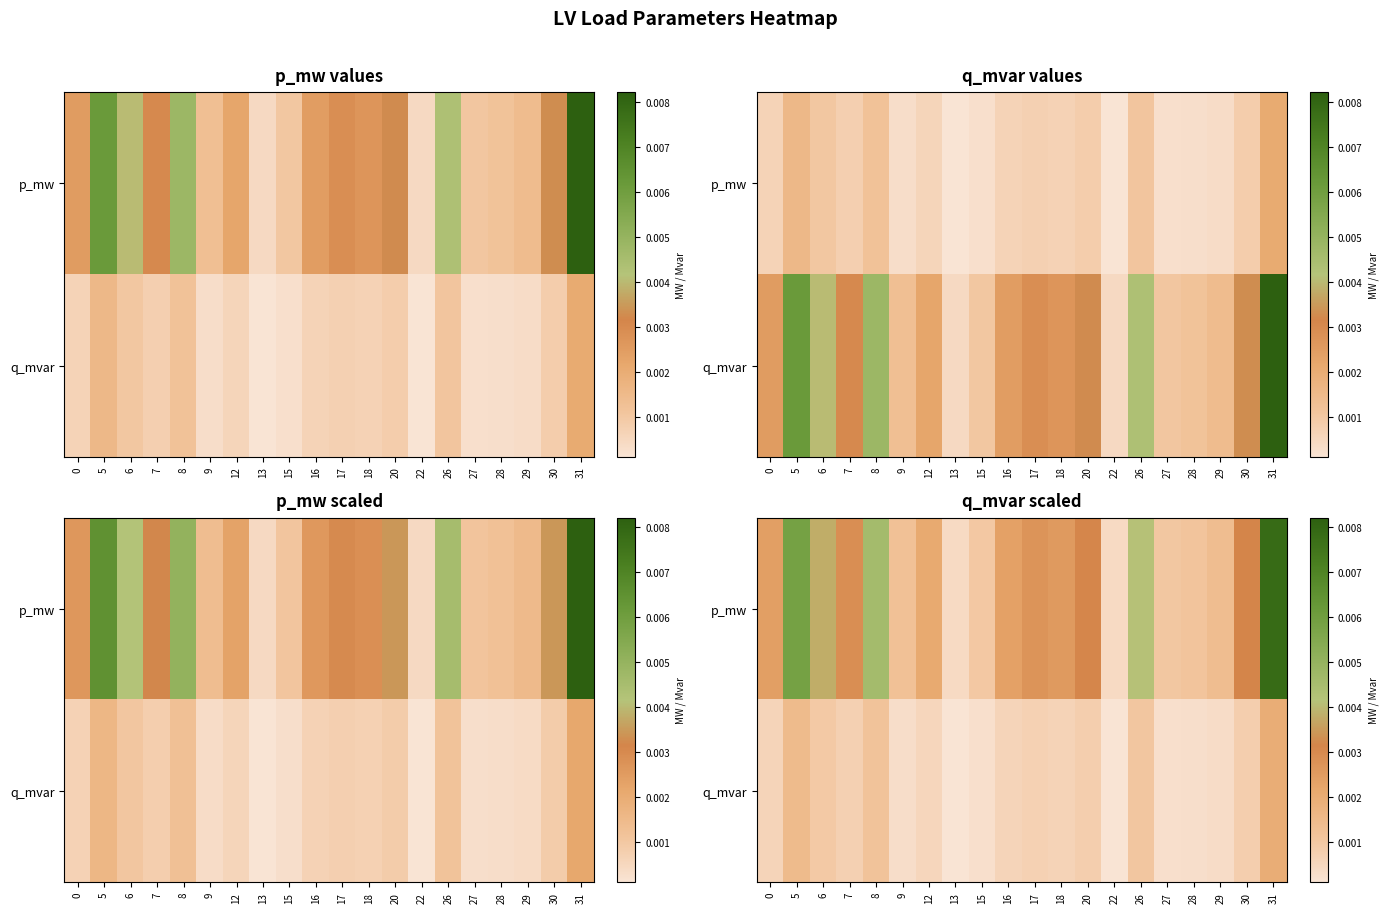

Which series changed the most between 8 and 13?

p_mw